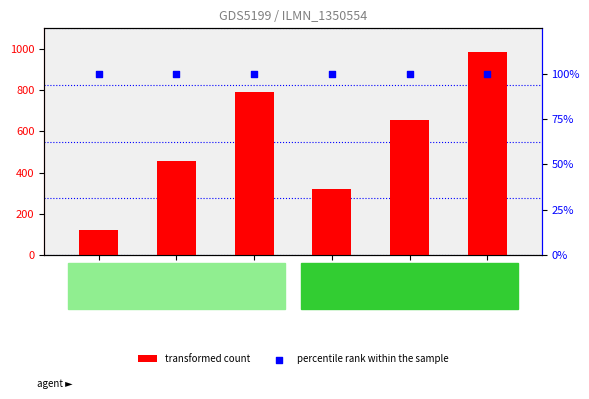

What are all the series names shown in the legend?

transformed count, percentile rank within the sample